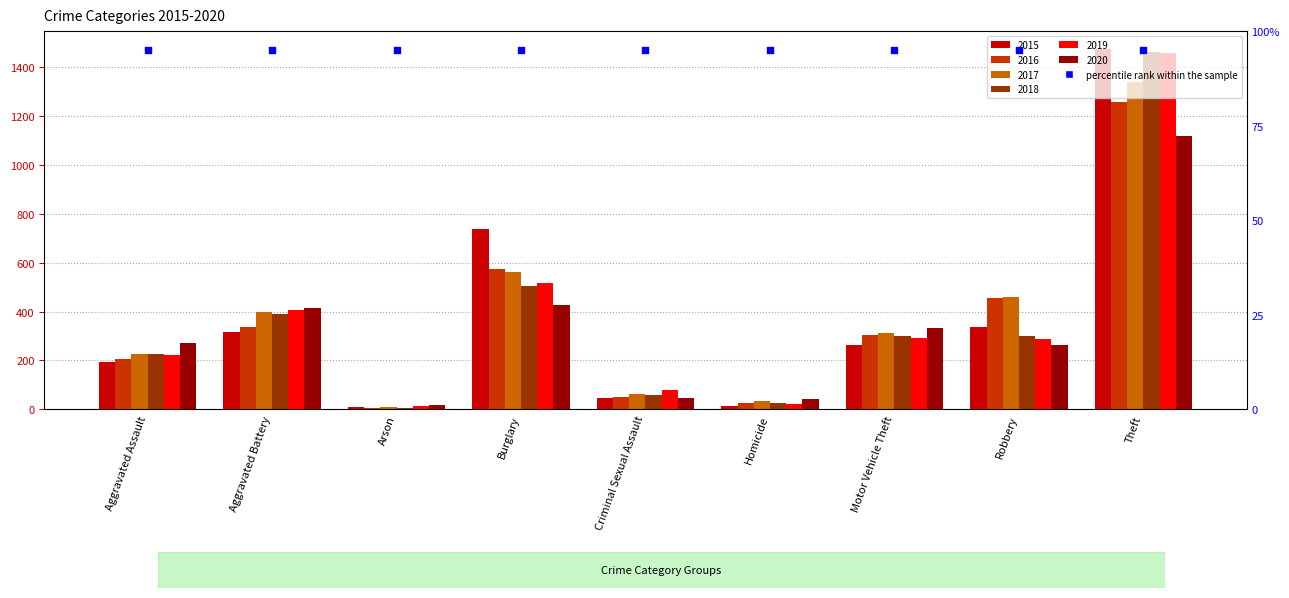

Which series has the largest total across all categories?

2017